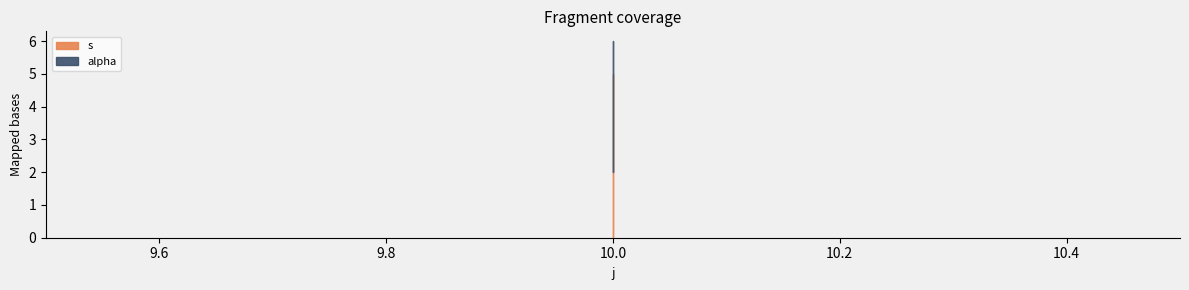

At which category is the sum across all series the highest?

10